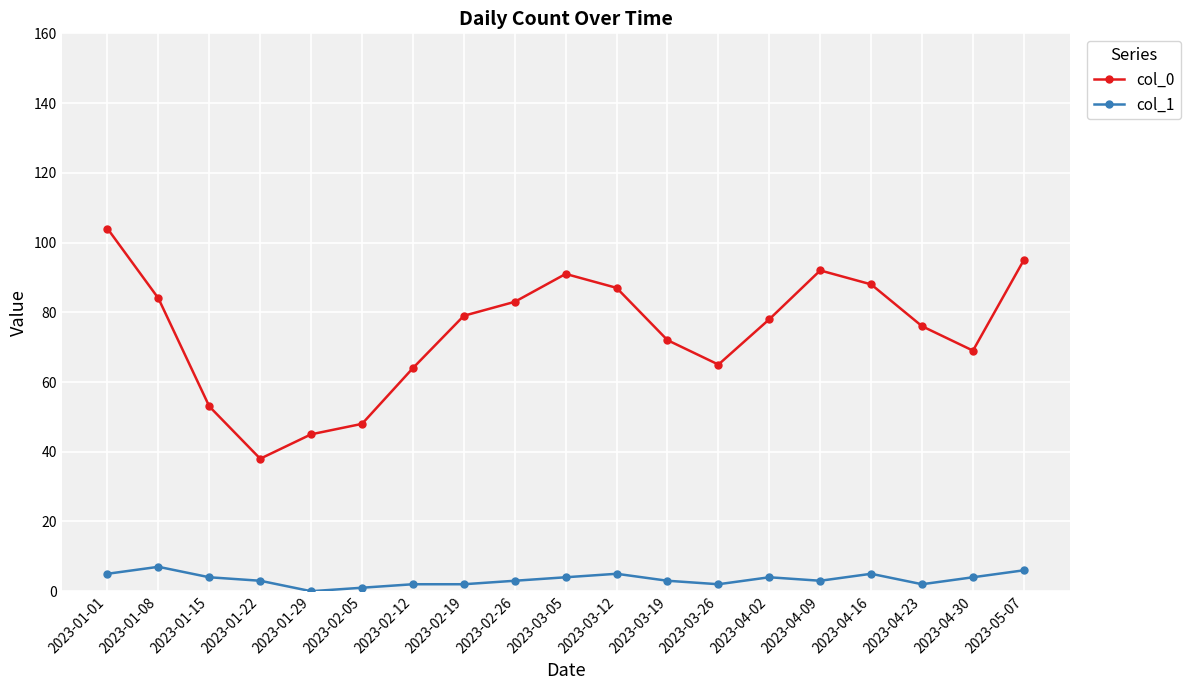

What is the highest value of the col_0 series?

104